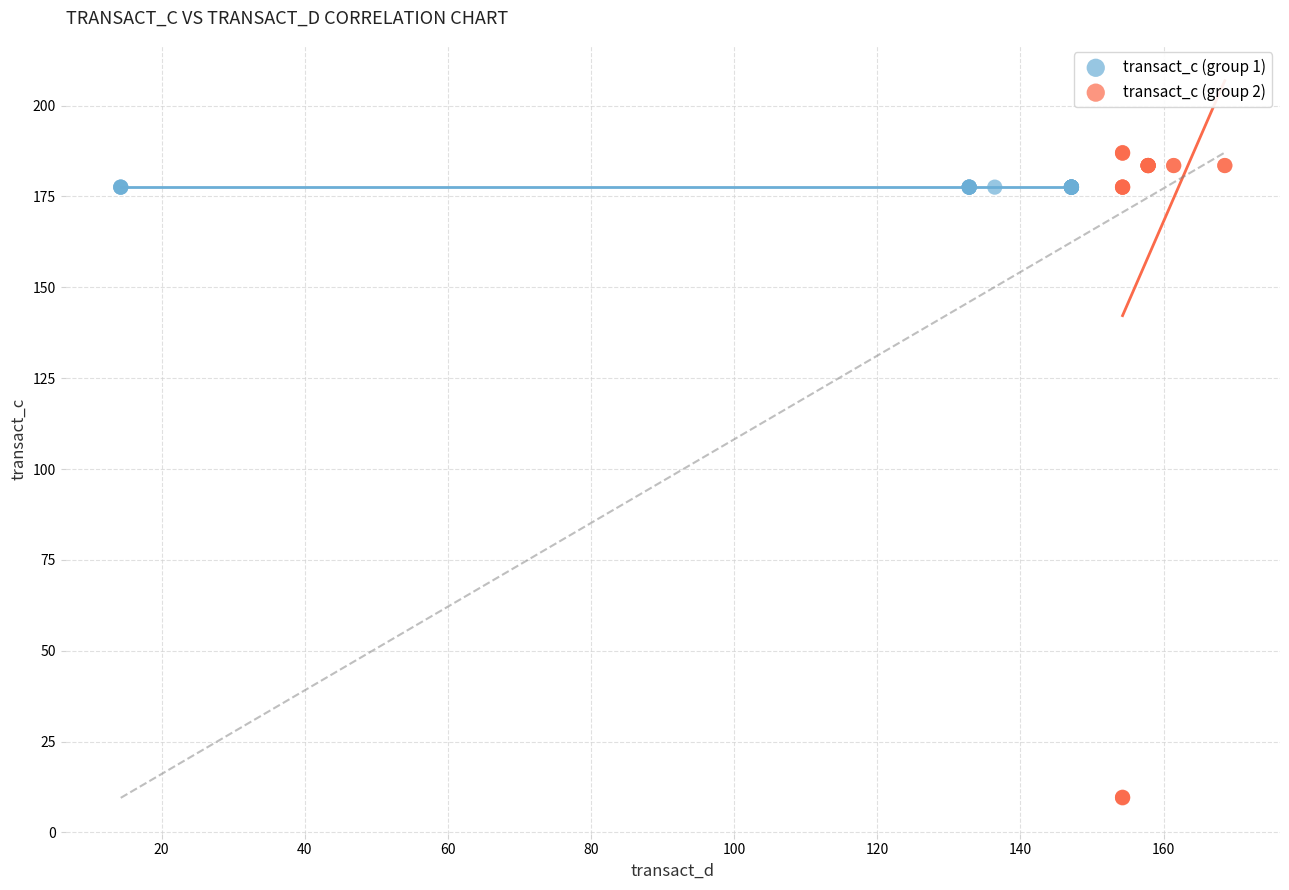

Which series reaches the maximum Y coordinate?

transact_c (group 2)